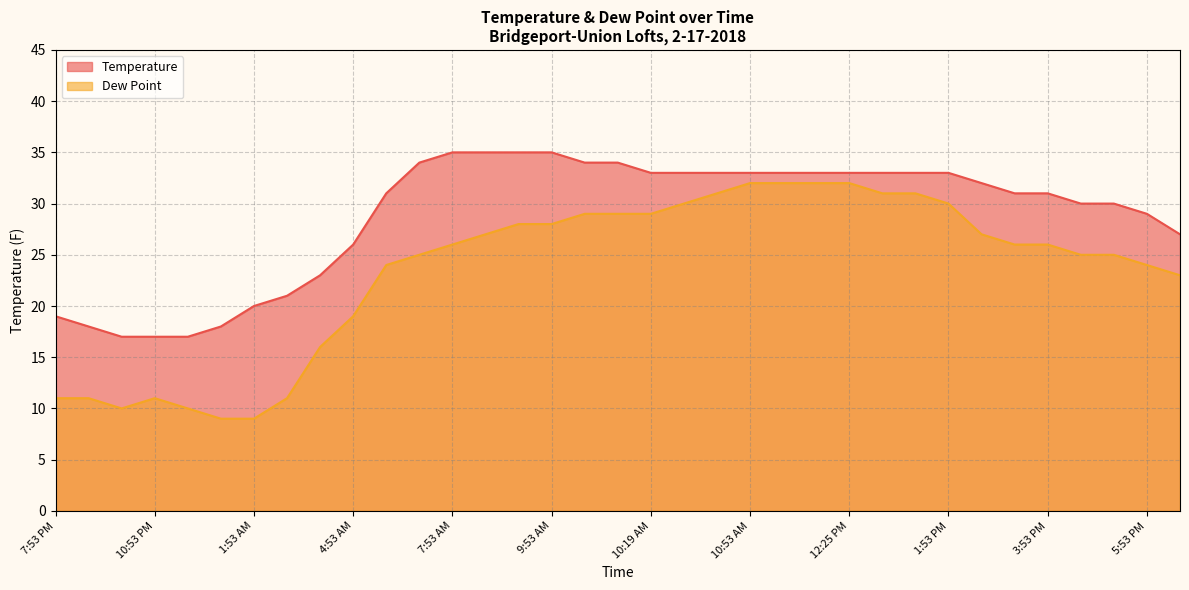

Which series has the largest total across all categories?

Temperature